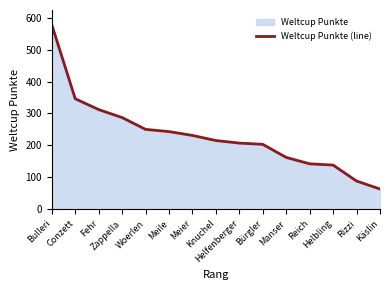

How many categories are shown in the chart?

15